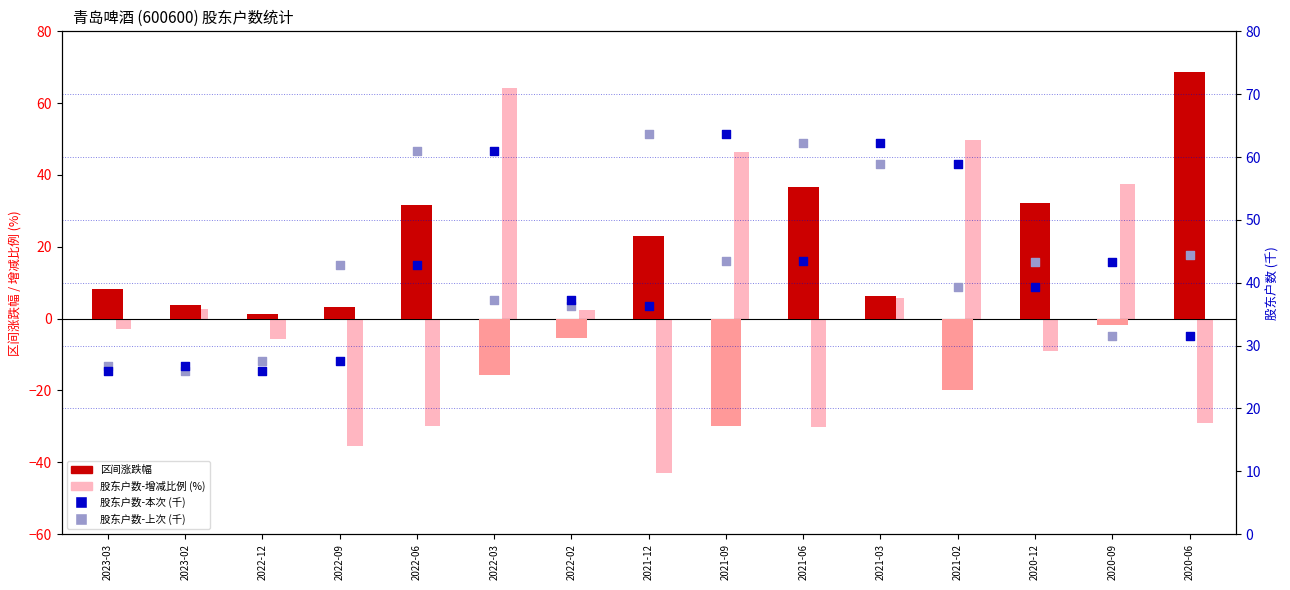

Which series reaches the maximum Y coordinate?

区间涨跌幅